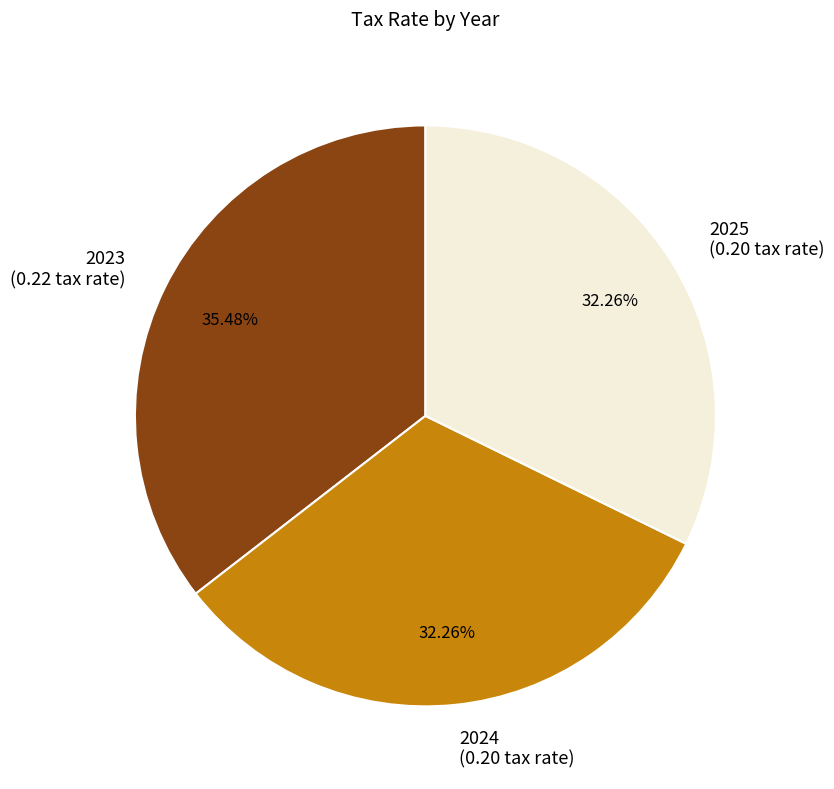

Count the number of slices in the pie.

3